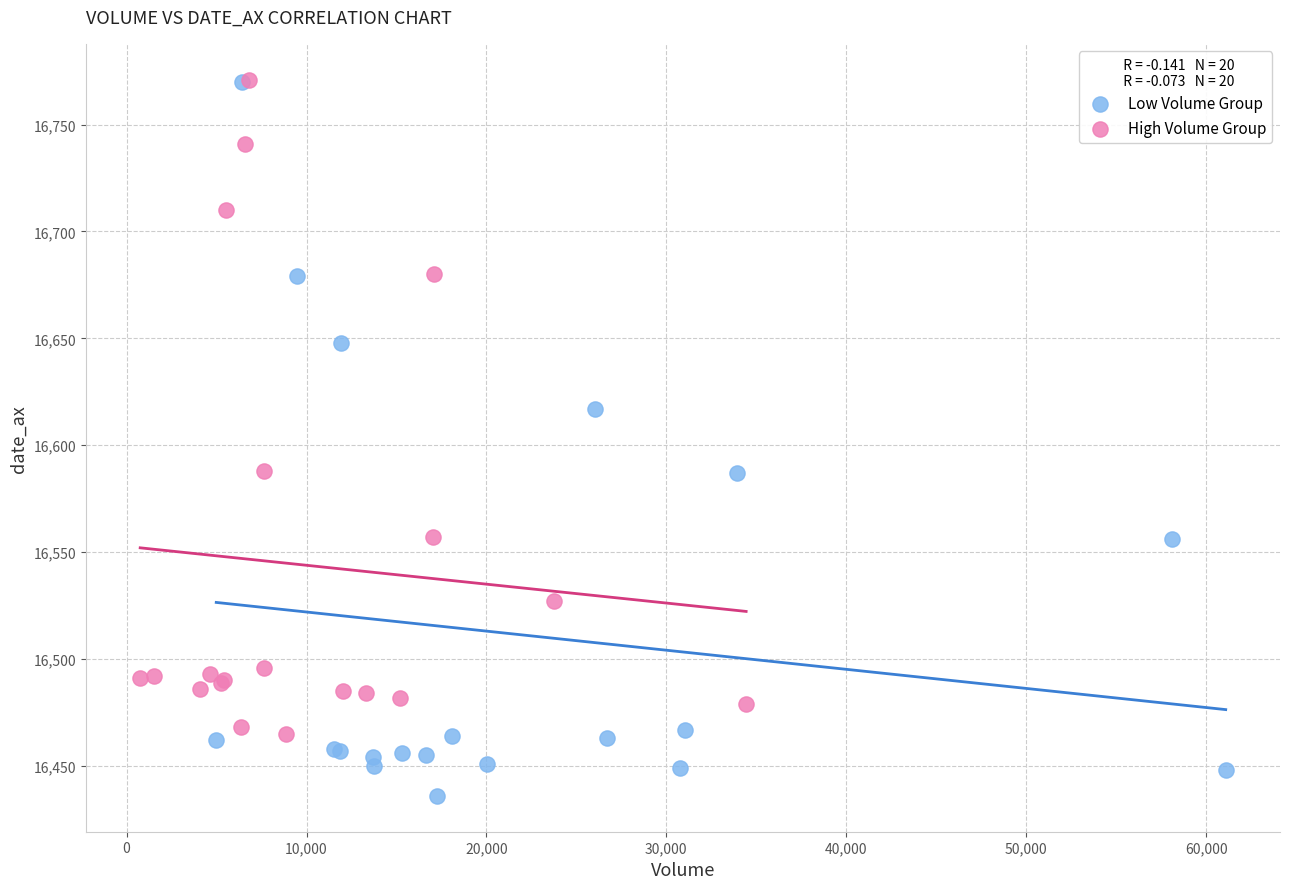

Which series reaches the minimum Y coordinate?

Low Volume Group